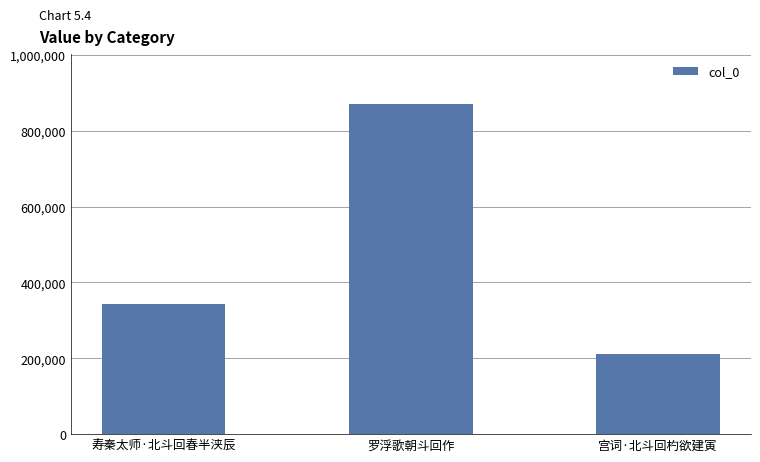

What is the label of the 1st bar from the right?

宫词·北斗回杓欲建寅